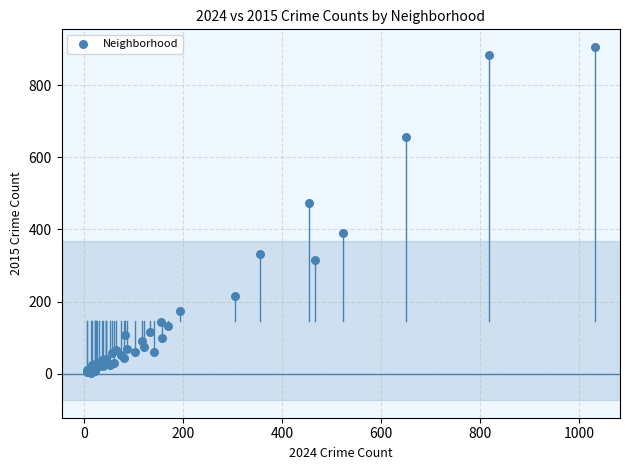

What Y value in the scatter plot is closest to 454?

473